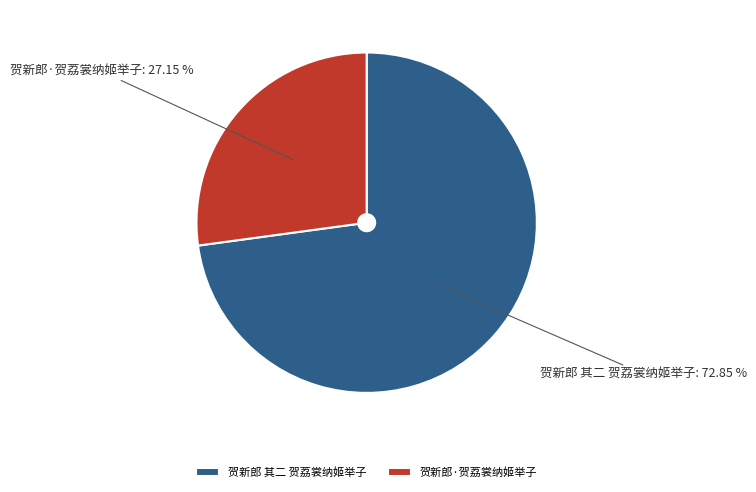

Approximately how many times larger is the value at 贺新郎 其二 贺荔裳纳姬举子 compared to 贺新郎·贺荔裳纳姬举子?

2.7